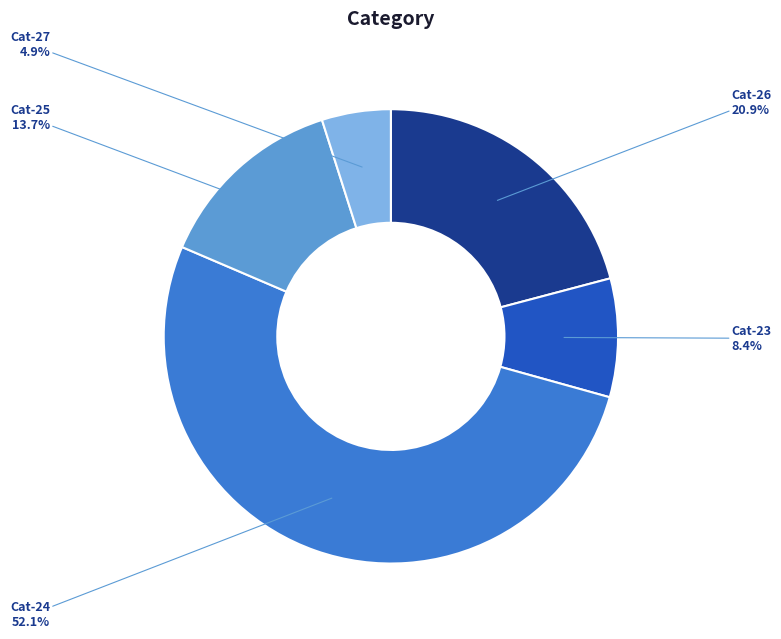

Does any single category account for the majority?

Yes